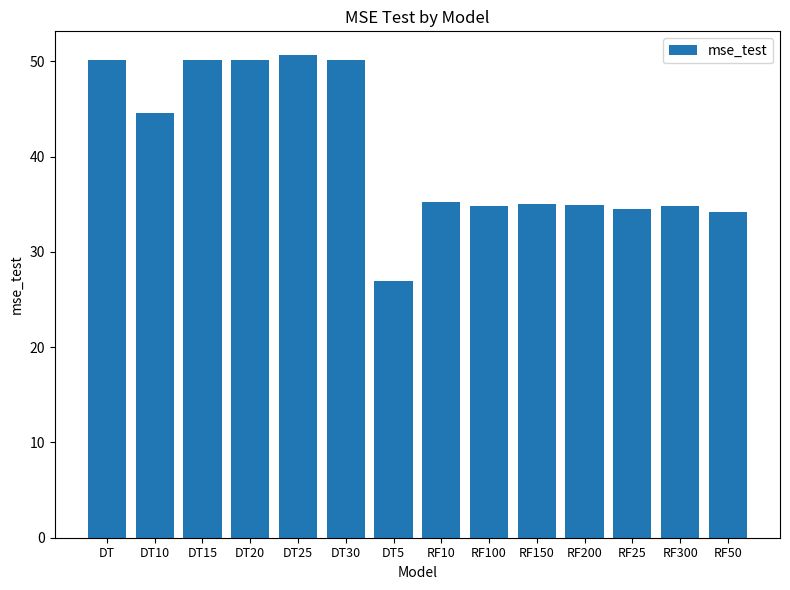

Which has a higher value, DT5 or DT25?

DT25